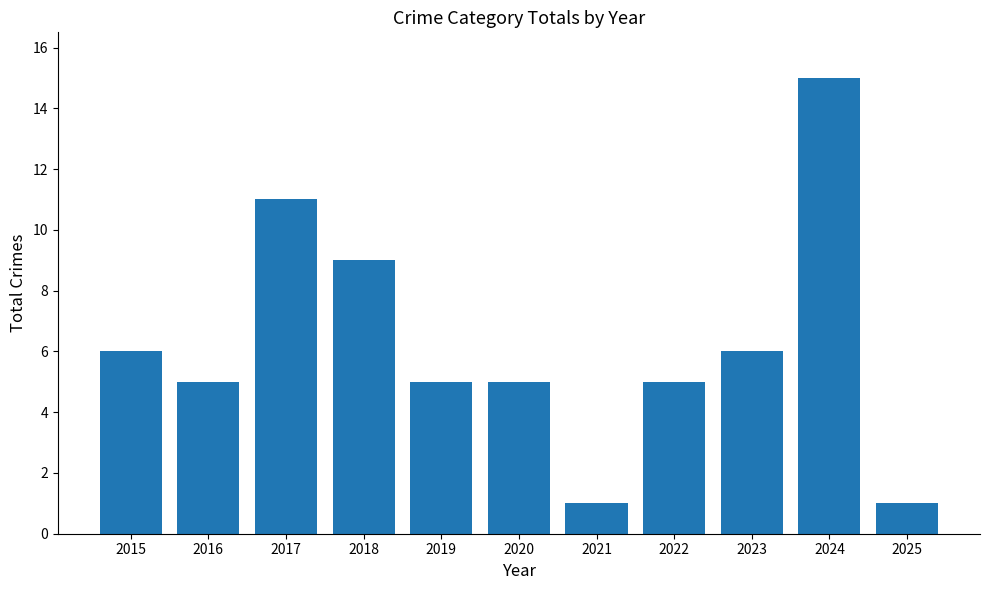

What value does the data have at 2022, to the nearest 5?

5